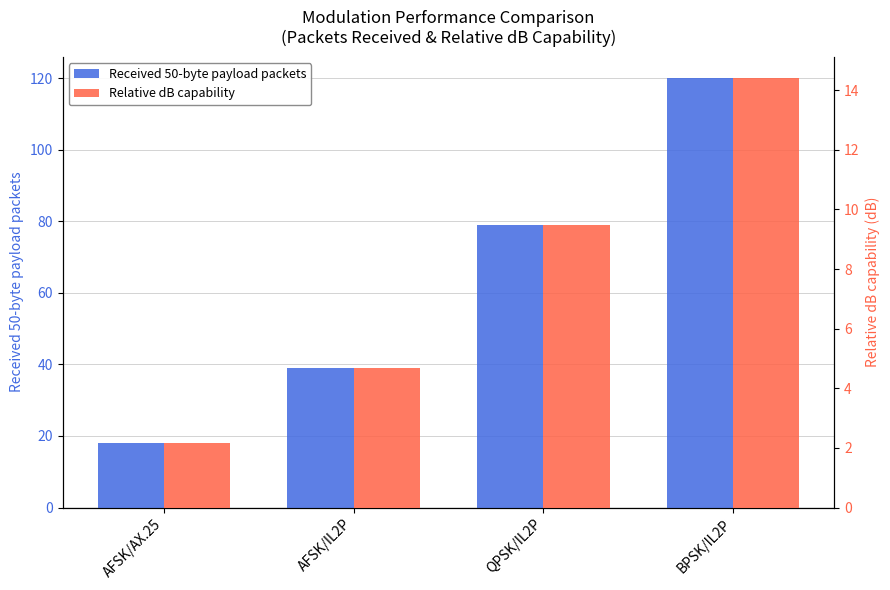

At how many categories does at least one series exceed 13?

4